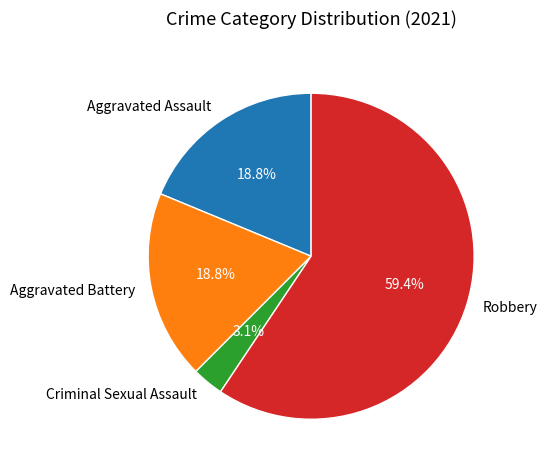

Do Aggravated Battery and Criminal Sexual Assault together represent more than half of the pie?

No